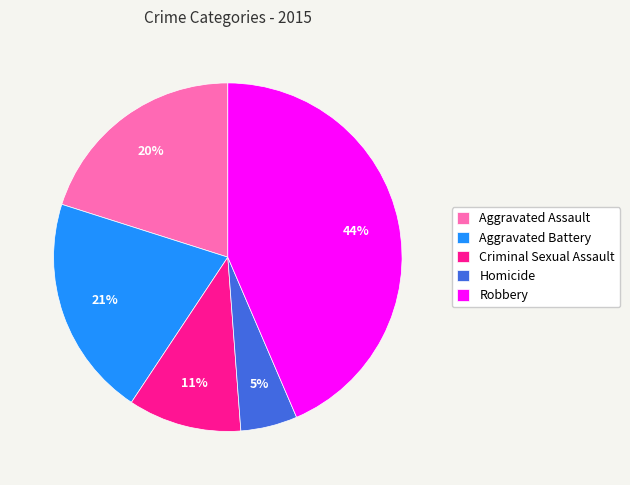

Is it true that Aggravated Battery is 32% of the pie?

False